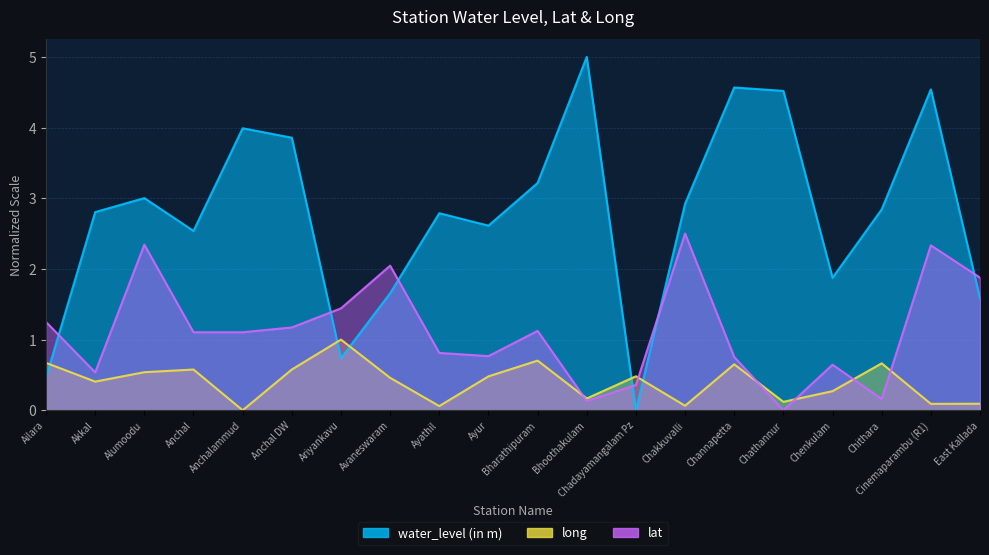

The value of lat at Bharathipuram is 0.7. True or false?

False